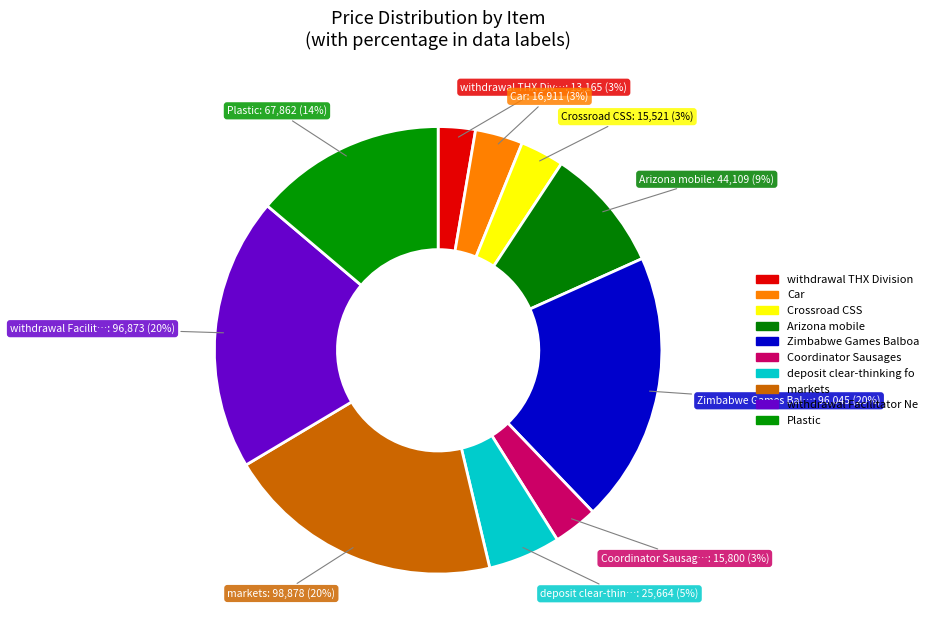

Count the number of slices in the pie.

10